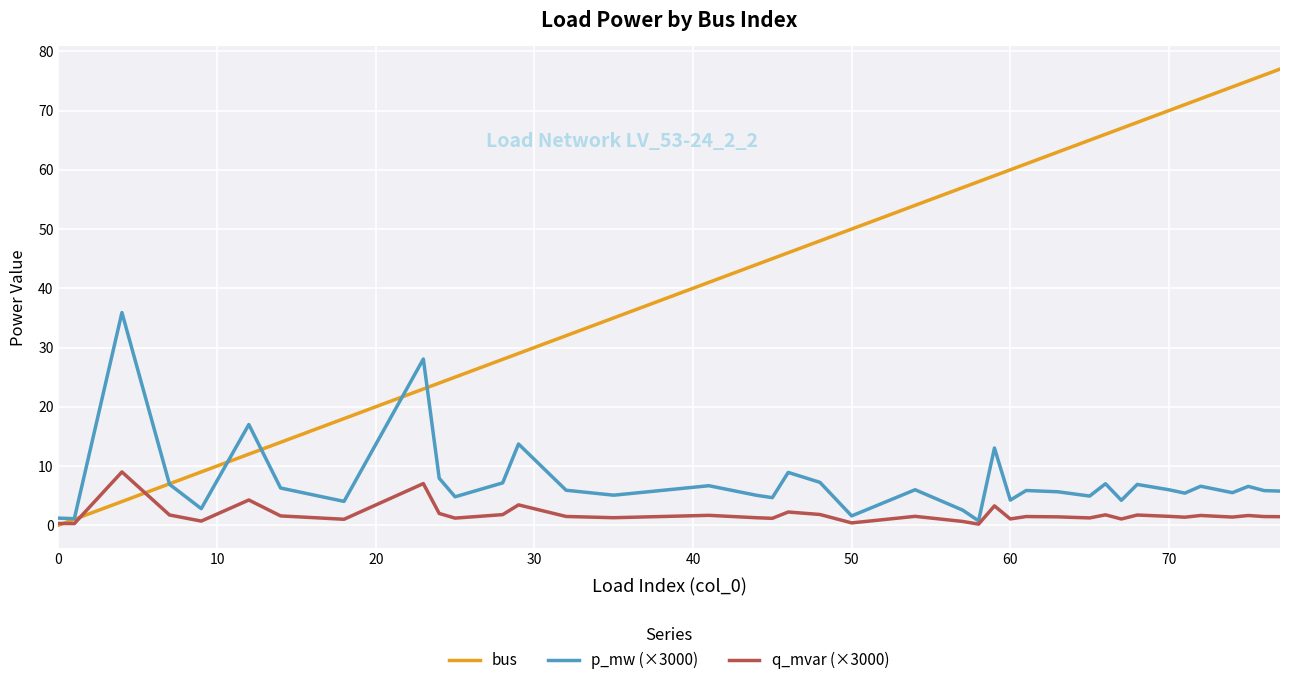

Rank the series by their maximum value, from highest to lowest.

bus, p_mw (×3000), q_mvar (×3000)